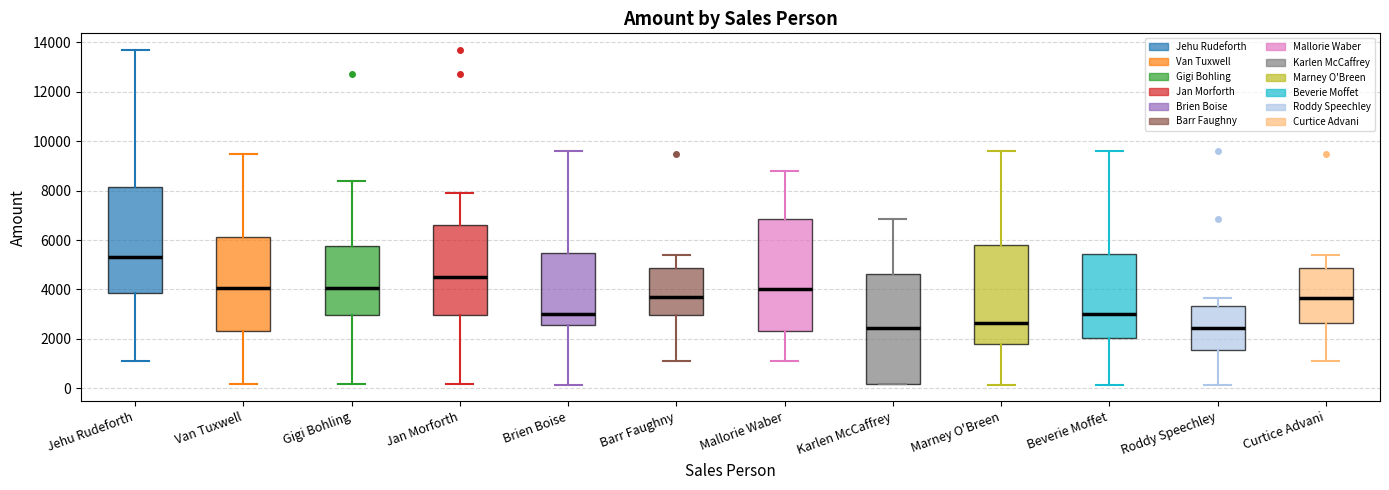

Which box's median line is the highest?

Jehu Rudeforth